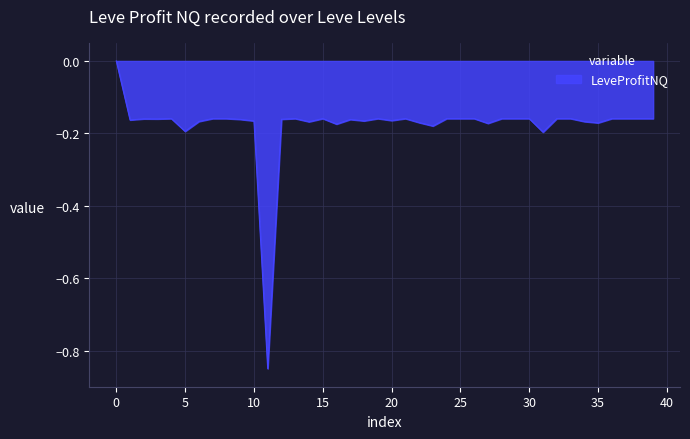

How many interior local valleys (lower than both neighbors) does the data have?

12